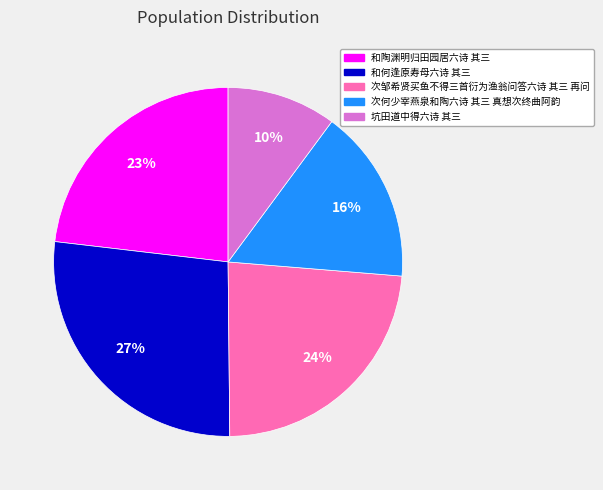

What percentage is the 次何少宰燕泉和陶六诗 其三 真想次终曲阿韵 slice, to the nearest percent?

16%